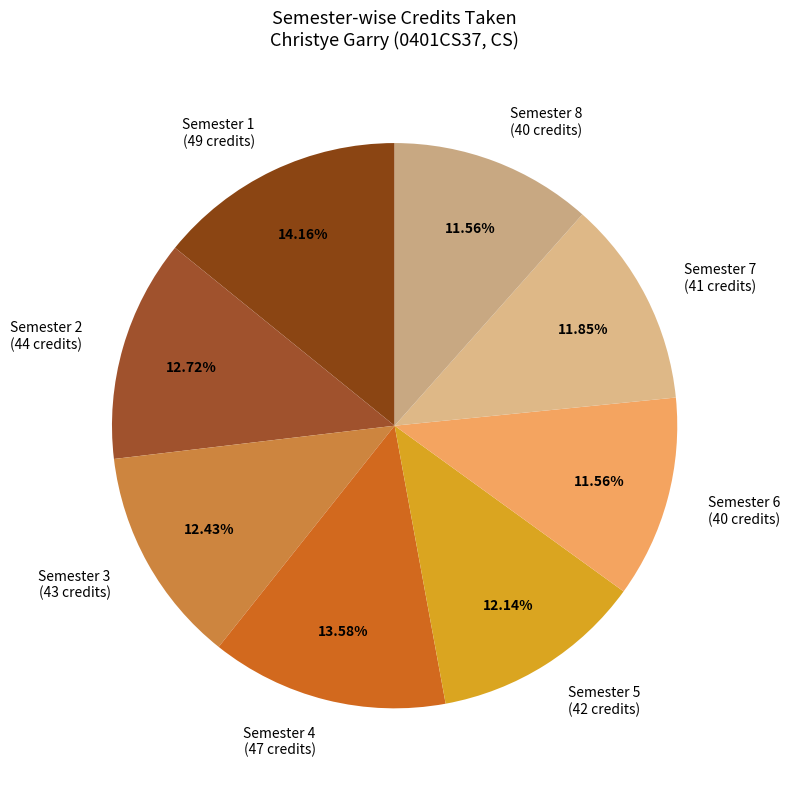

Count the number of slices in the pie.

8